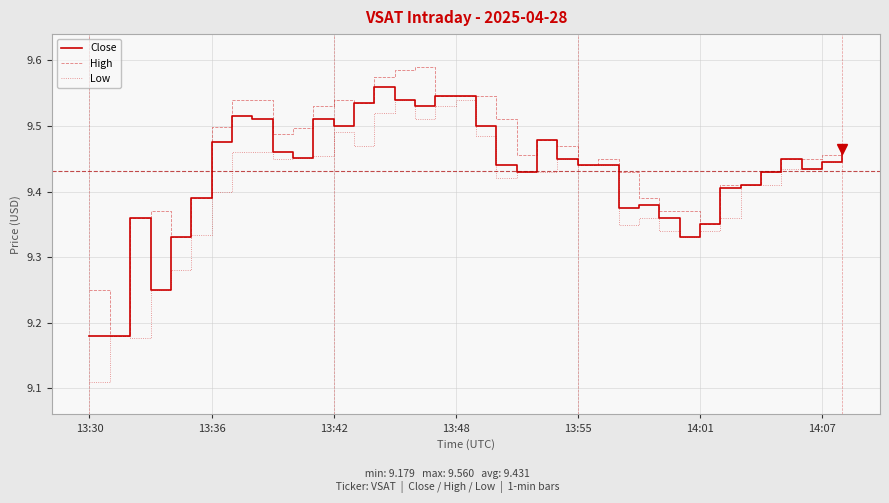

Count the number of categories in the chart.

38